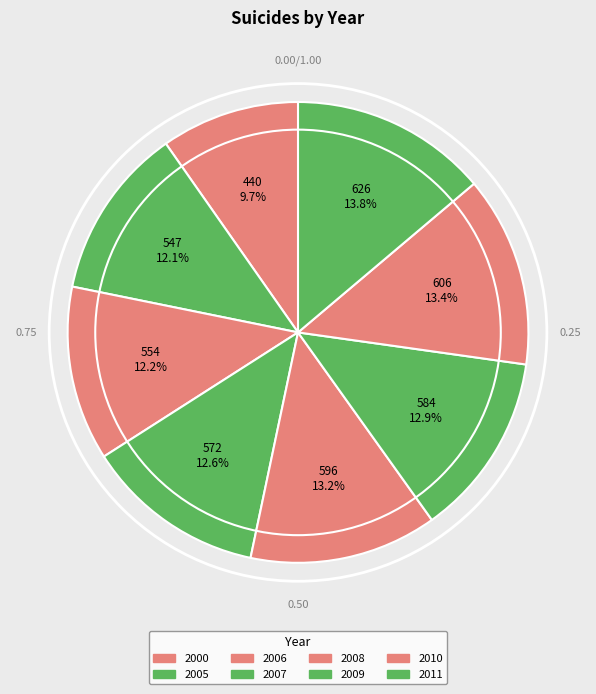

Is 2008 the majority of the pie?

No